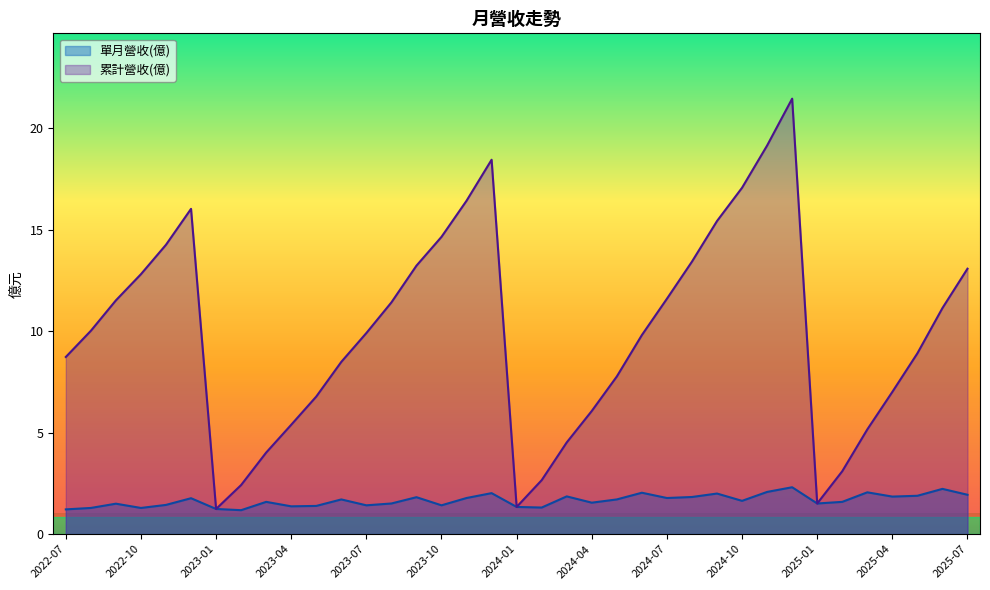

Which series has the largest range (max minus min)?

累計營收(億)